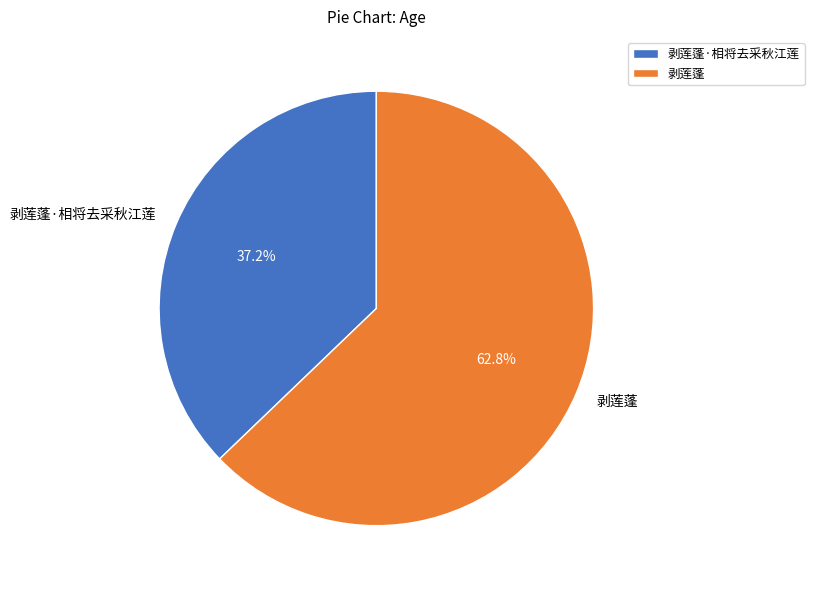

To the nearest percent, what is the difference between the 剥莲蓬 and 剥莲蓬·相将去采秋江莲 slice percentages?

26%